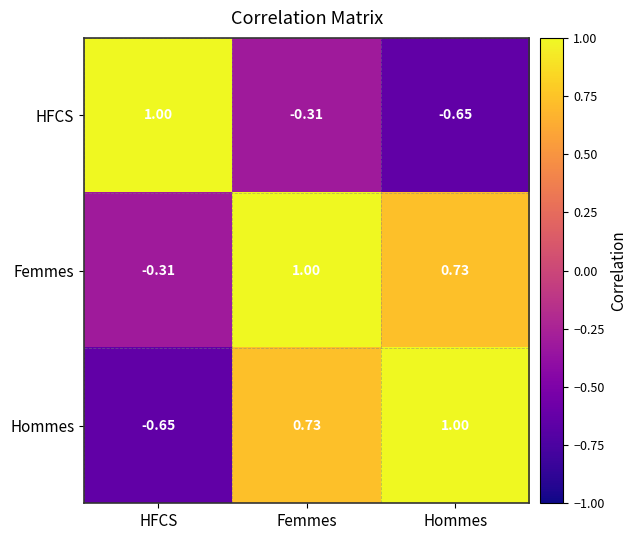

Which series has the largest total across all categories?

Femmes